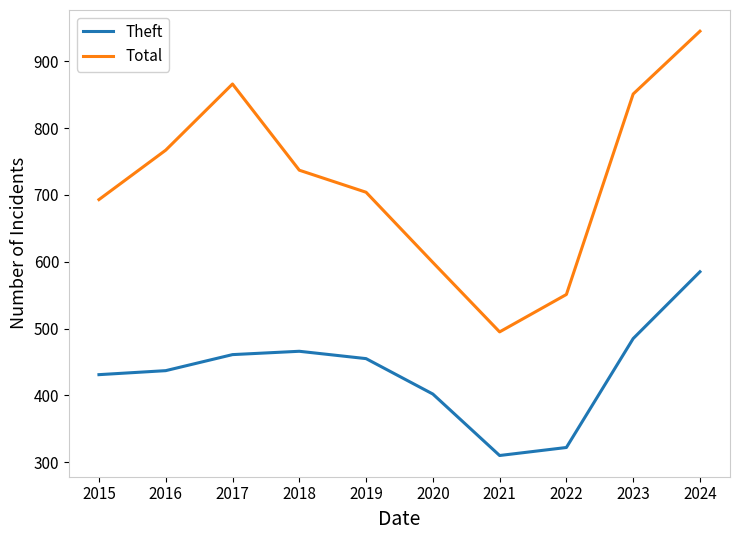

The Total series shows 551 at 2022. True or false?

True